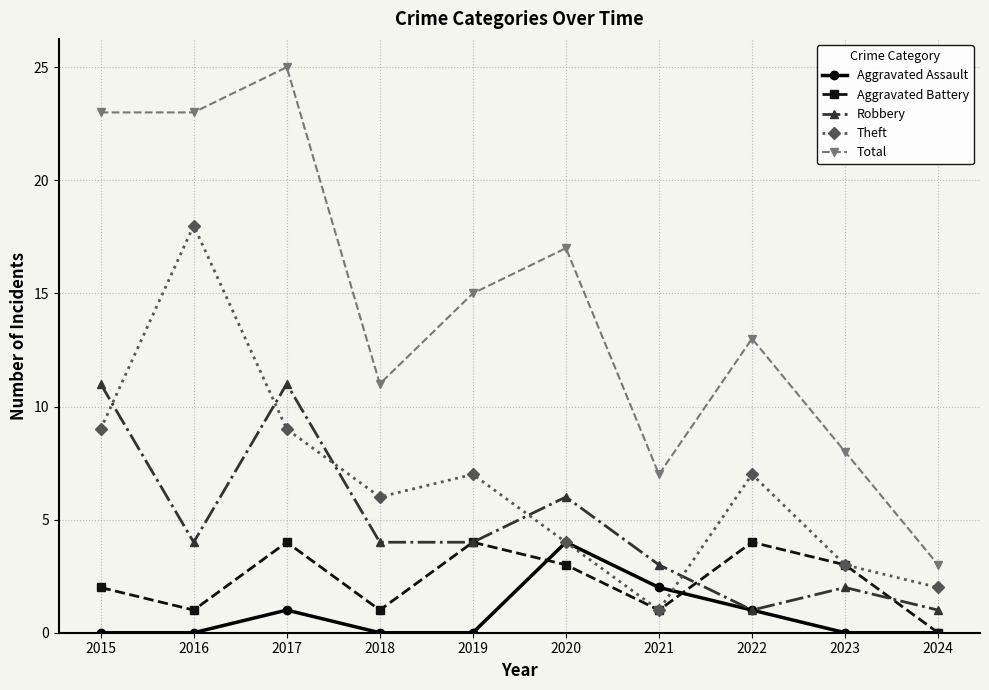

Count the number of data series in this chart.

5